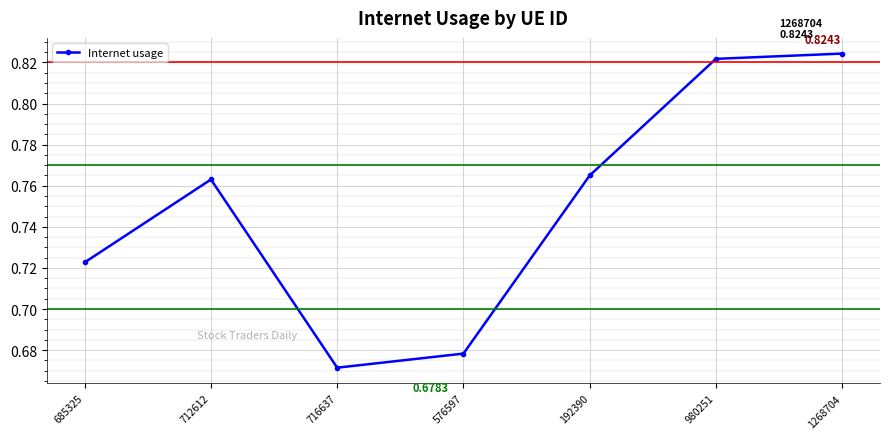

Where is the first local minimum?

716637